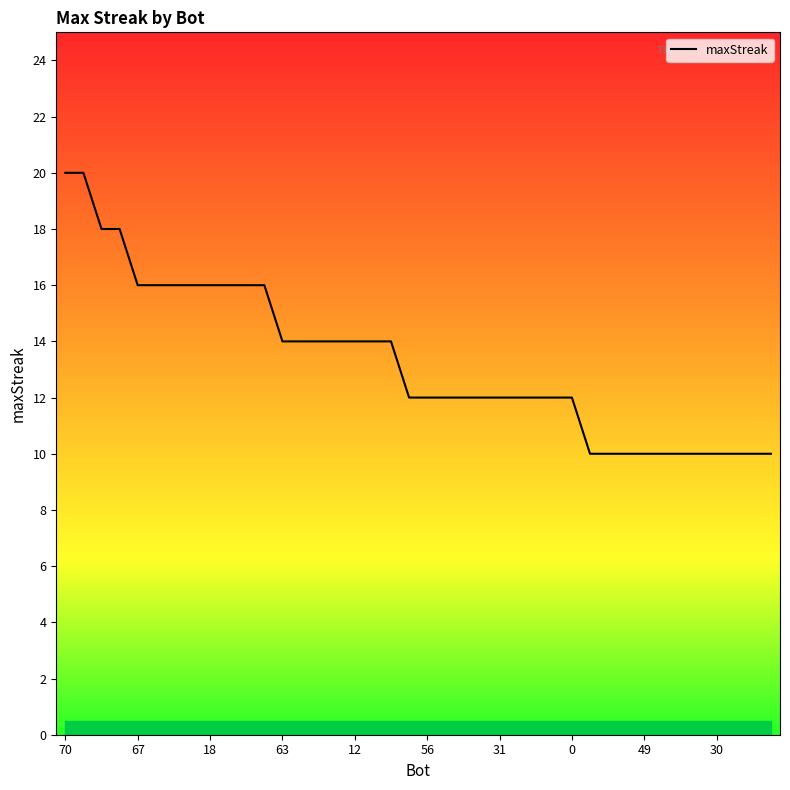

What is the difference between the maximum and minimum values?

10